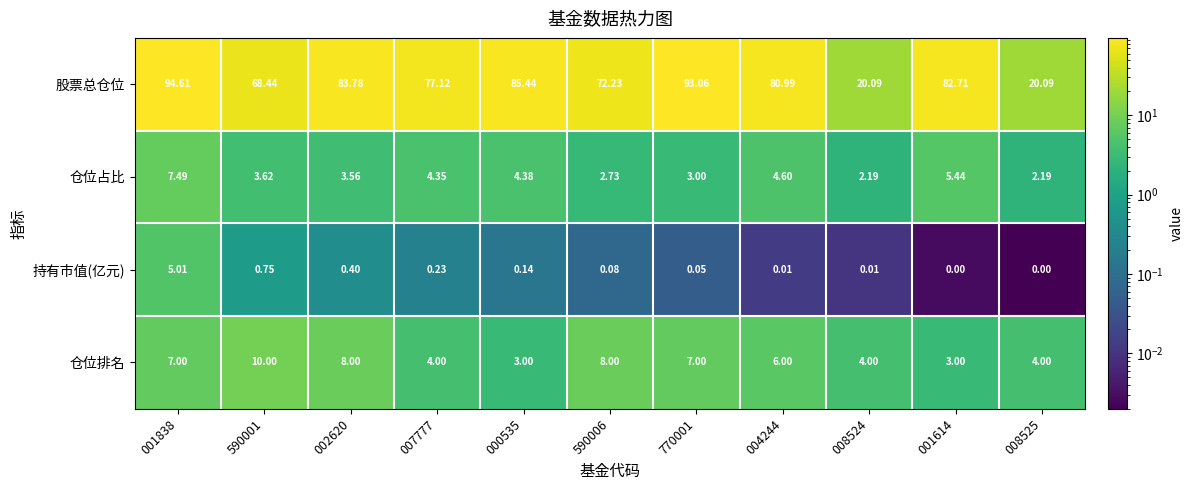

List the series in order of their peak value, highest first.

股票总仓位, 仓位排名, 仓位占比, 持有市值(亿元)